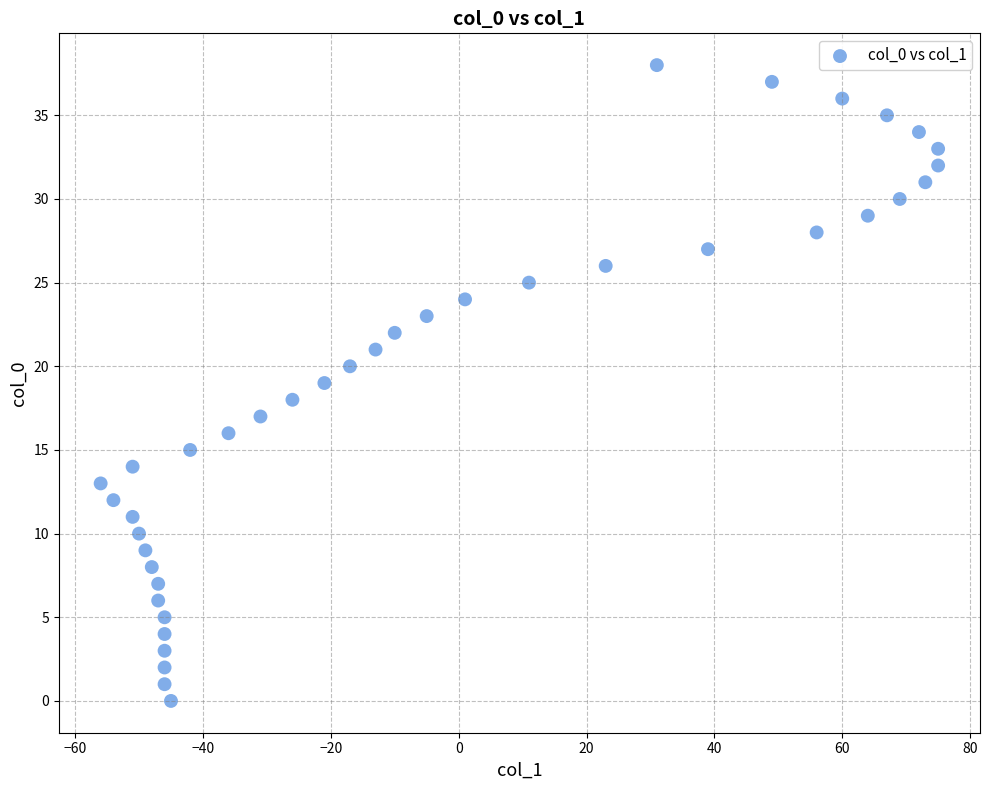

What is the range of Y values (max minus min)?

38